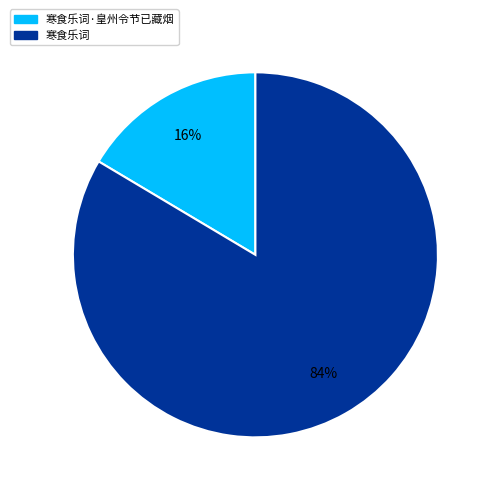

To the nearest percent, what is the average slice percentage?

50%